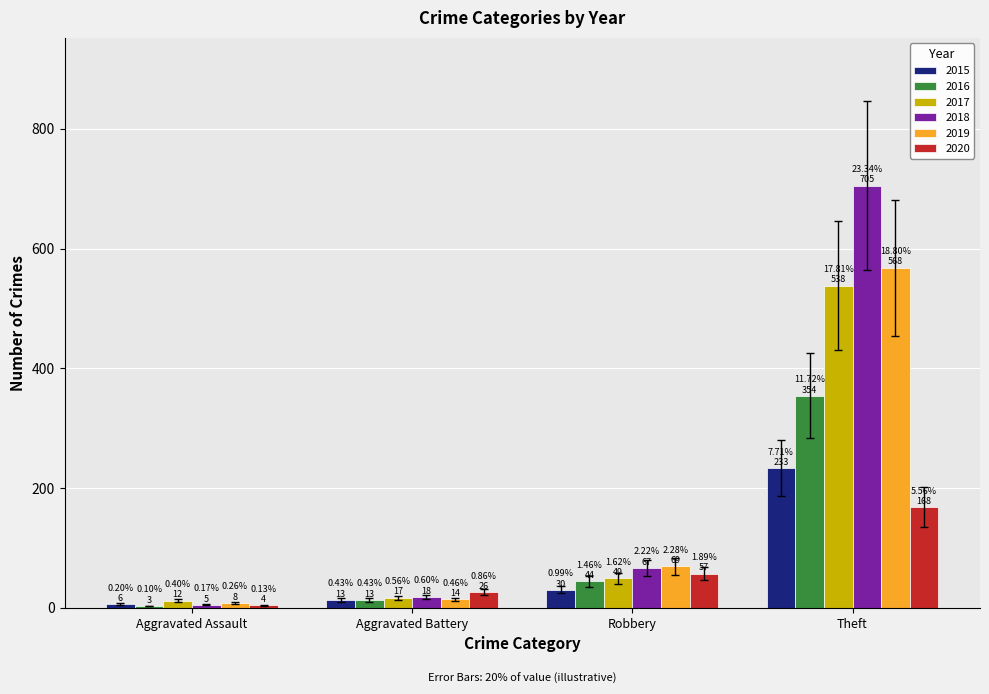

What is the label of the 1st bar from the right?

Theft